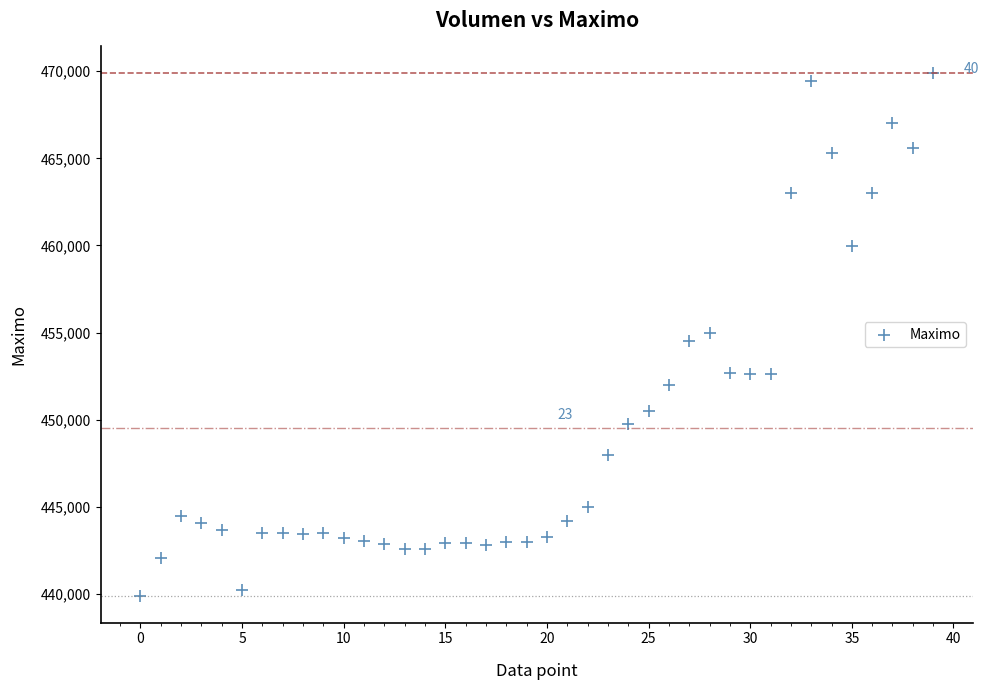

What is the range of Y values (max minus min)?

30061